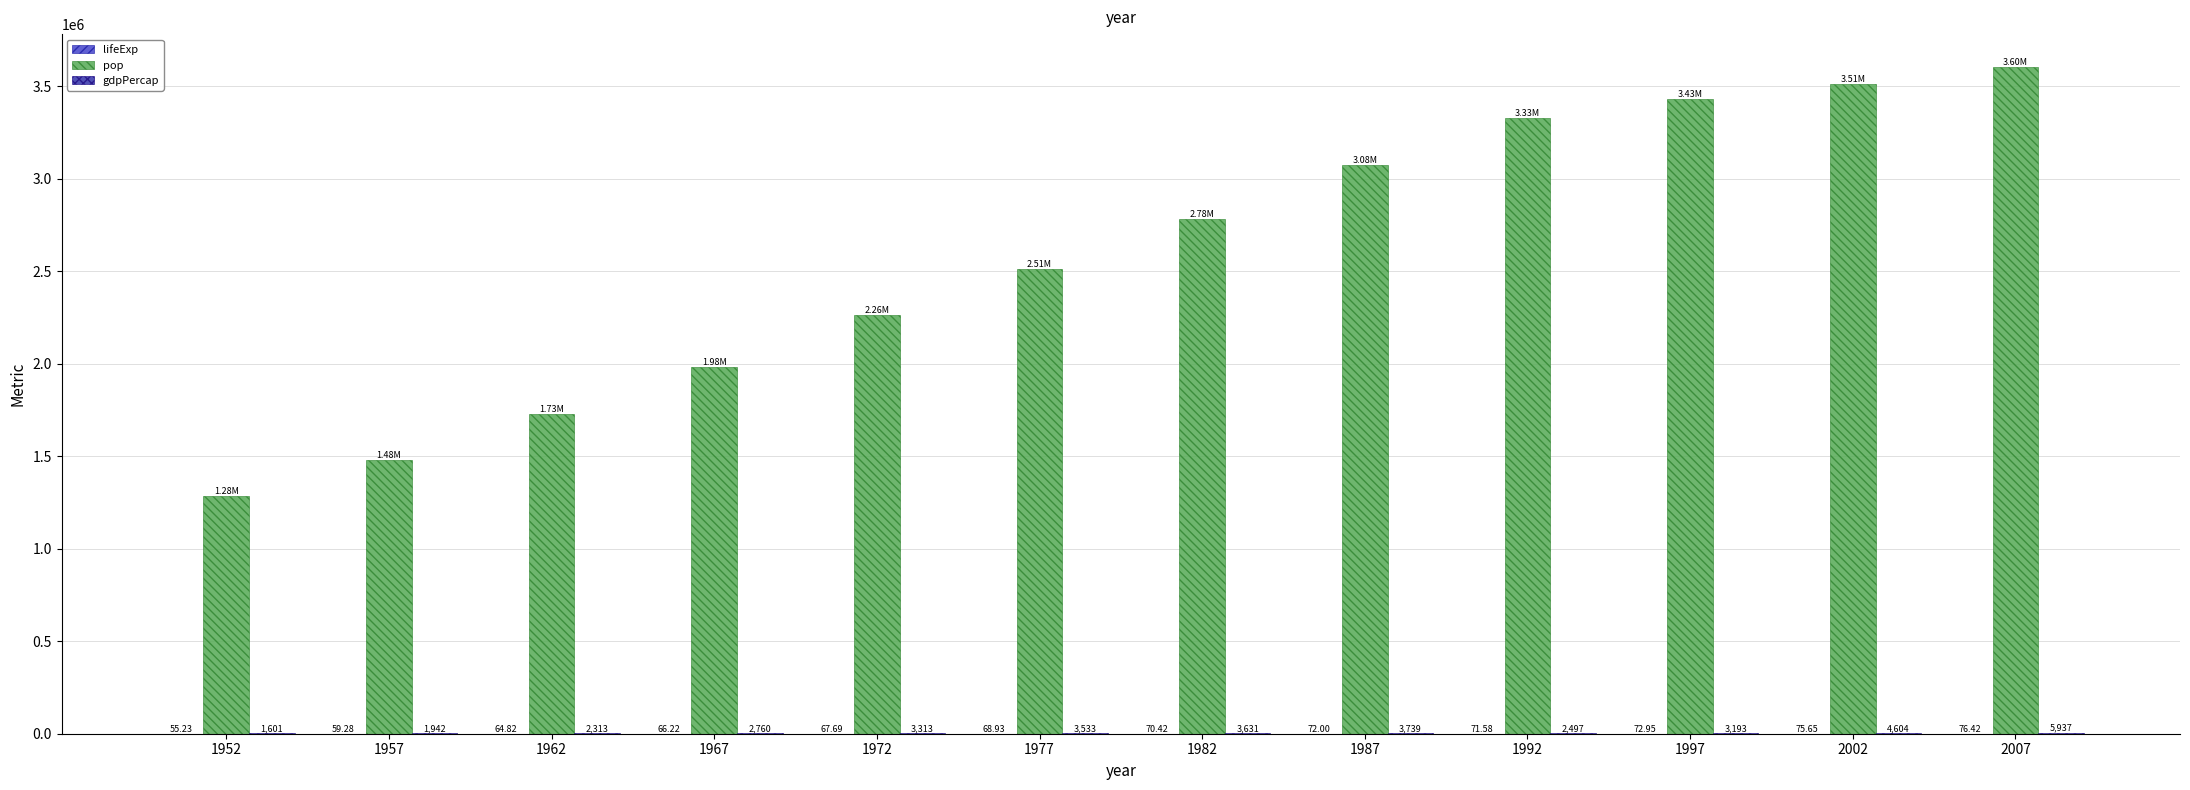

Which series has the largest total across all categories?

pop